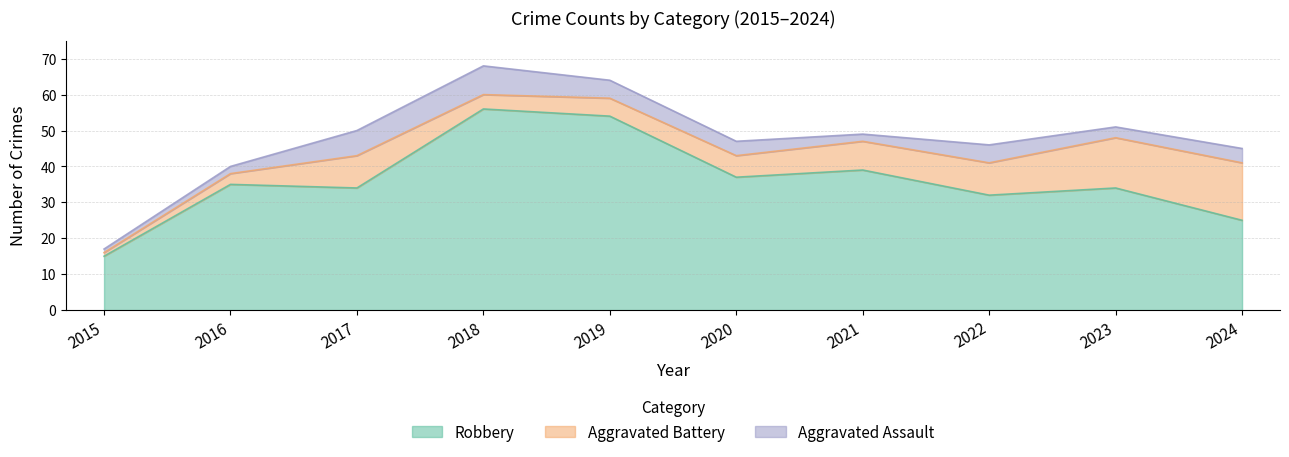

At how many categories does at least one series exceed 27?

8